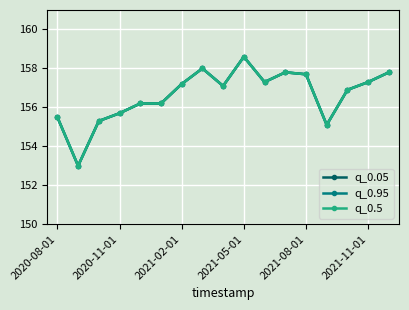

Does the chart have visible grid lines?

Yes